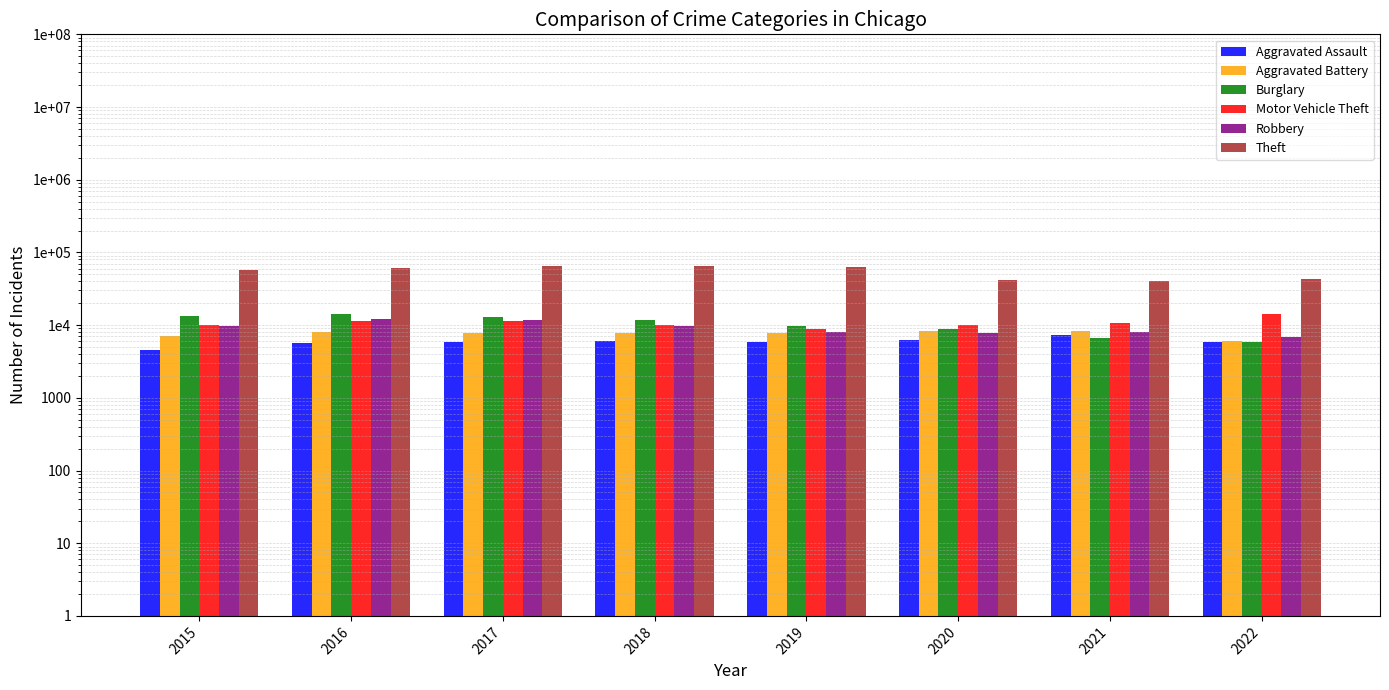

Reading left to right, what are all the values shown in this chart?

Aggravated Assault: 2015=4480	2016=5712	2017=5793	2018=6001	2019=5840	2020=6263	2021=7241	2022=5781
Aggravated Battery: 2015=7018	2016=8085	2017=7845	2018=7735	2019=7857	2020=8319	2021=8347	2022=6029
Burglary: 2015=13184	2016=14289	2017=13001	2018=11746	2019=9639	2020=8754	2021=6656	2022=5836
Motor Vehicle Theft: 2015=10068	2016=11286	2017=11380	2018=9983	2019=8978	2020=9955	2021=10593	2022=14083
Robbery: 2015=9638	2016=11960	2017=11880	2018=9679	2019=7994	2020=7855	2021=7919	2022=6777
Theft: 2015=57350	2016=61618	2017=64380	2018=65282	2019=62480	2020=41304	2021=40755	2022=42601